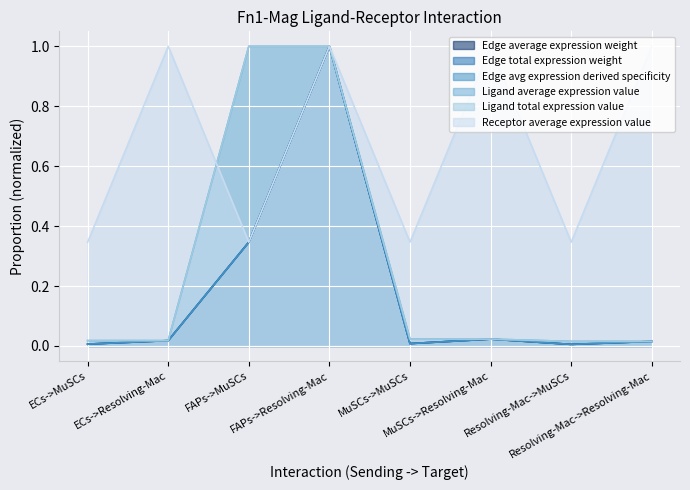

List the labels in order of Edge average expression weight value, smallest first.

Resolving-Mac->MuSCs, ECs->MuSCs, MuSCs->MuSCs, Resolving-Mac->Resolving-Mac, ECs->Resolving-Mac, MuSCs->Resolving-Mac, FAPs->MuSCs, FAPs->Resolving-Mac